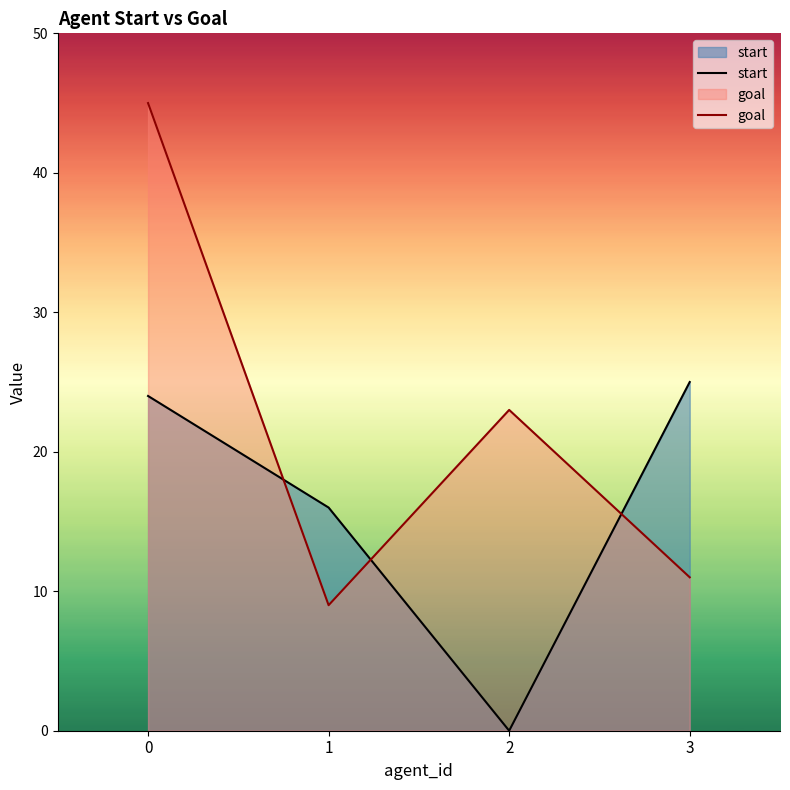

True or false: start and goal intersect in this chart.

True